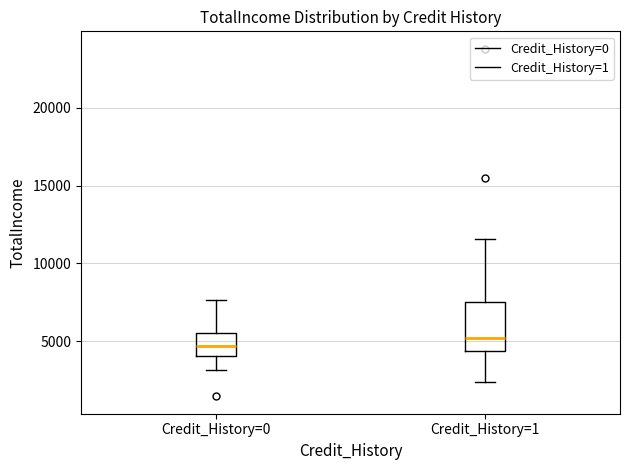

Reading left to right, read every box against the y-axis: the position of its median line, the range the box covers, and the ends of its whiskers. The values are not printed on the chart, so give them approximately, as read against the axis.

Credit_History=0: median 4500, box 4000 to 5500, whiskers 3000 to 7500
Credit_History=1: median 5000, box 4500 to 7500, whiskers 2500 to 11500